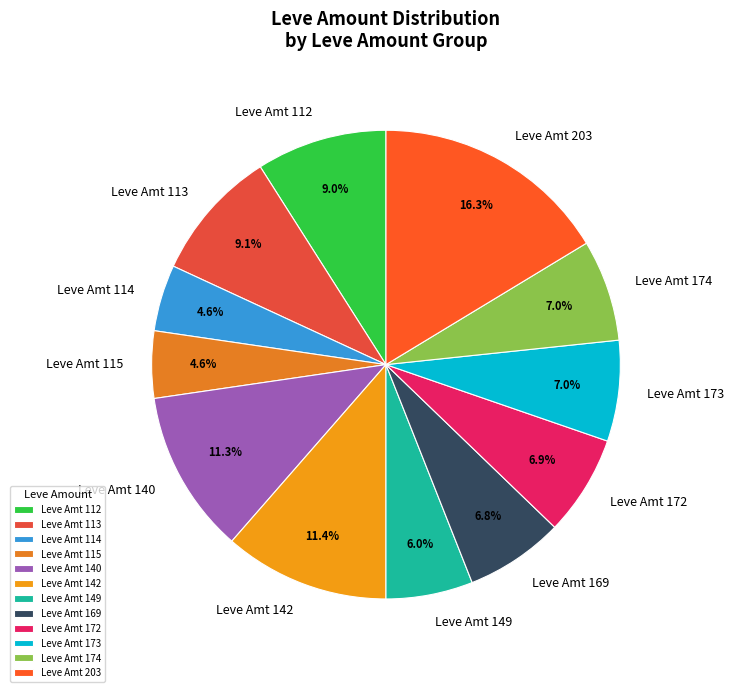

Do Leve Amt 174 and Leve Amt 173 together represent more than half of the pie?

No